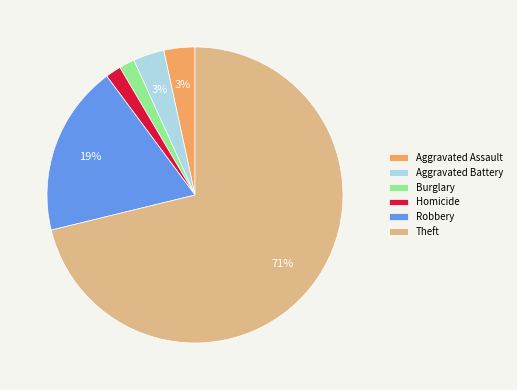

Do Aggravated Battery and Robbery together represent more than half of the pie?

No